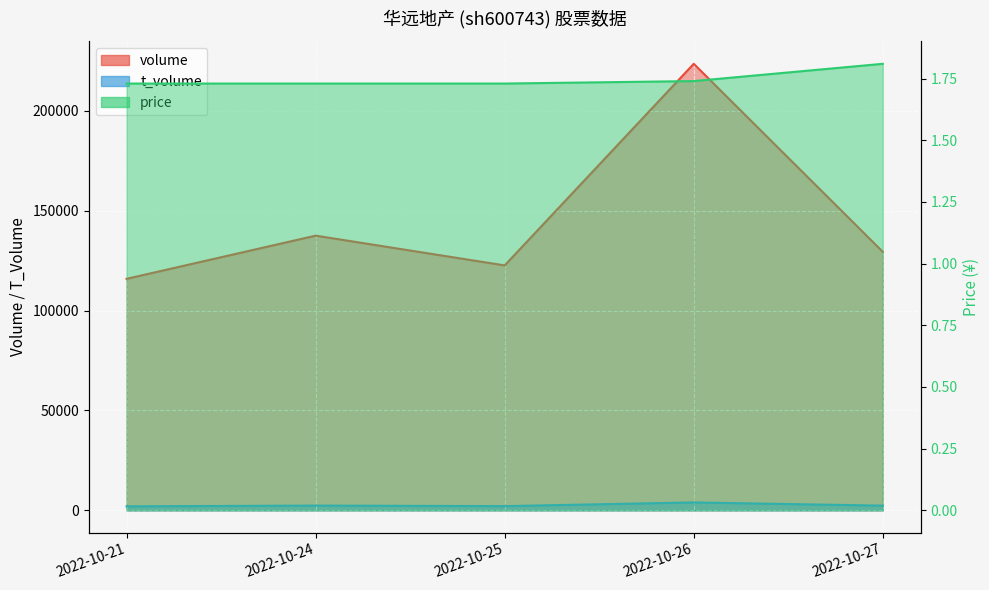

At which category does the chart reach its peak across all series?

2022-10-26